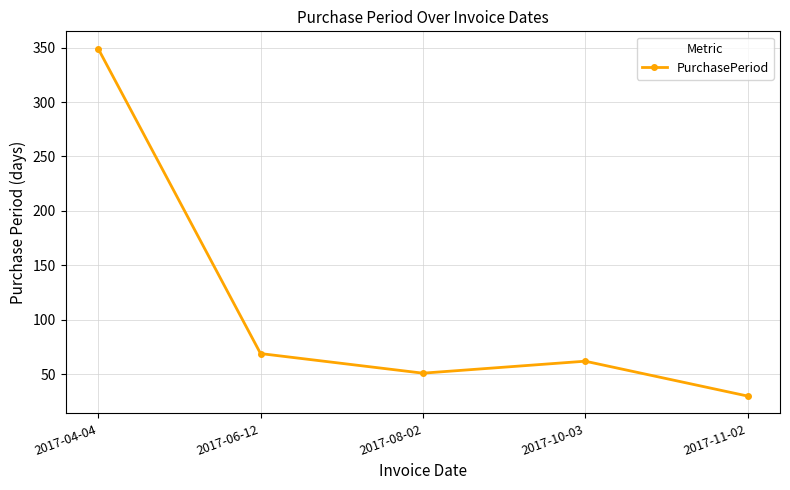

Where does the data first go above 62?

2017-04-04